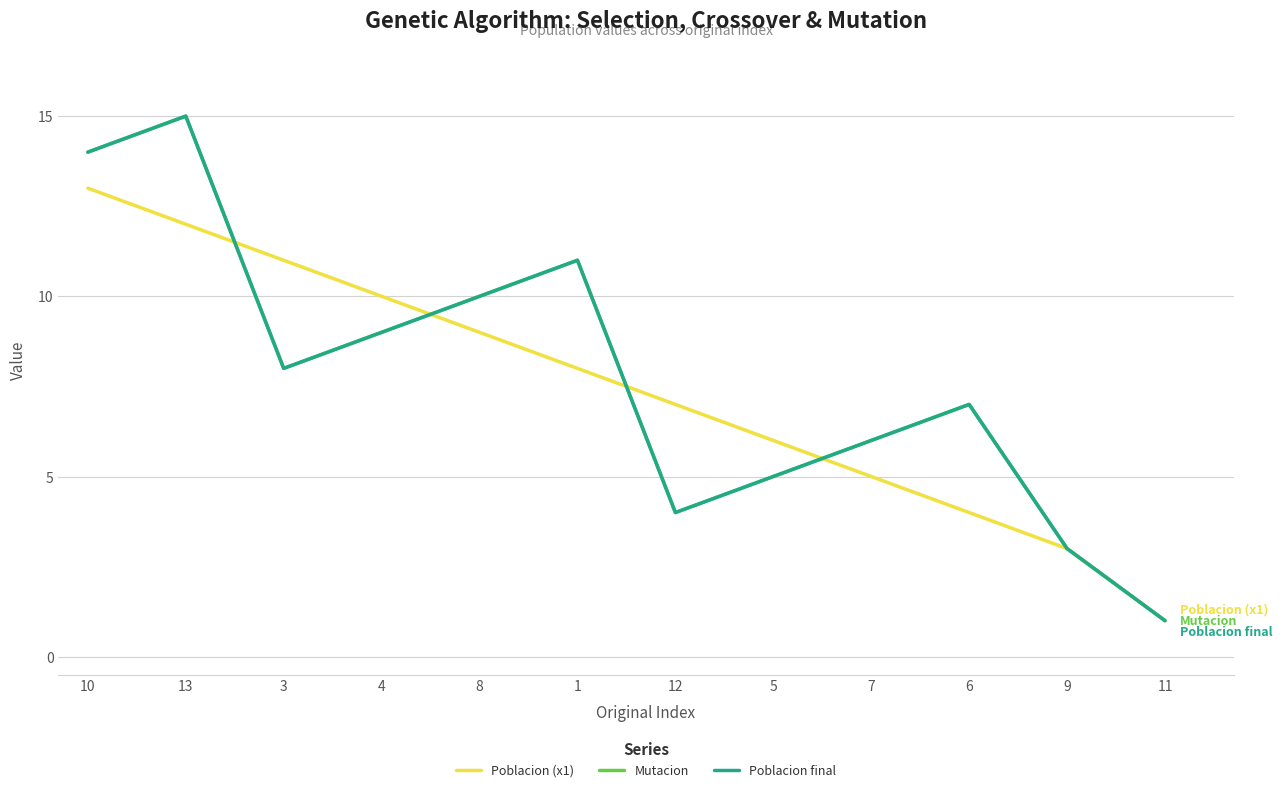

Does the chart display data point markers on the line(s)?

No